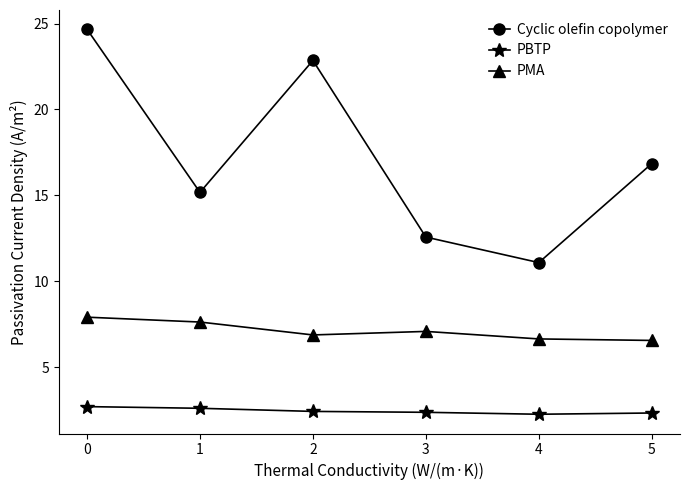

Does the chart have visible grid lines?

No